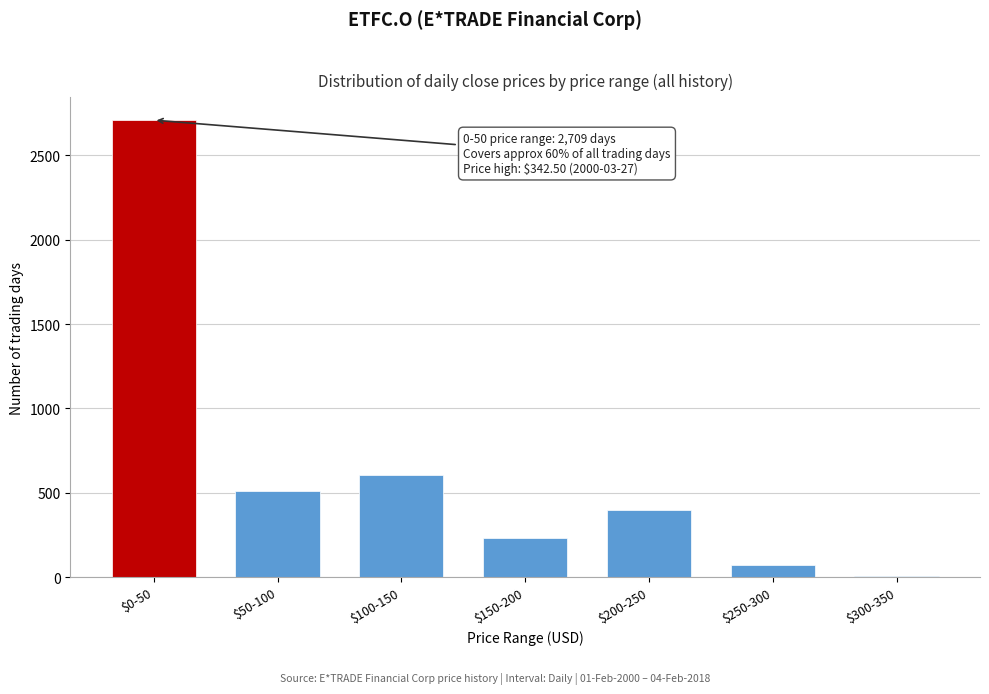

The value at $100-150 is 1027. True or false?

False